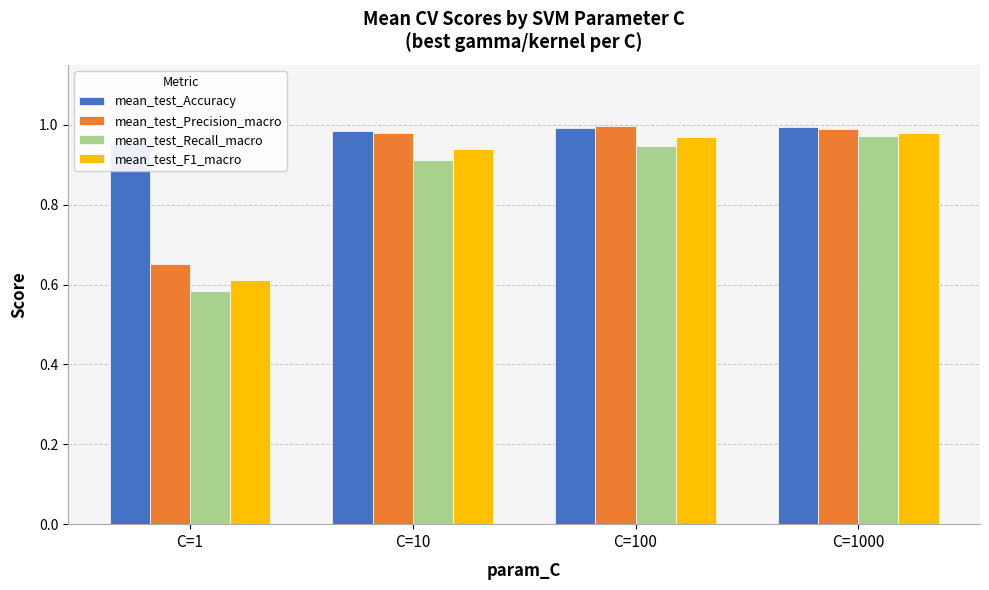

At which category is the sum across all series the highest?

C=1000